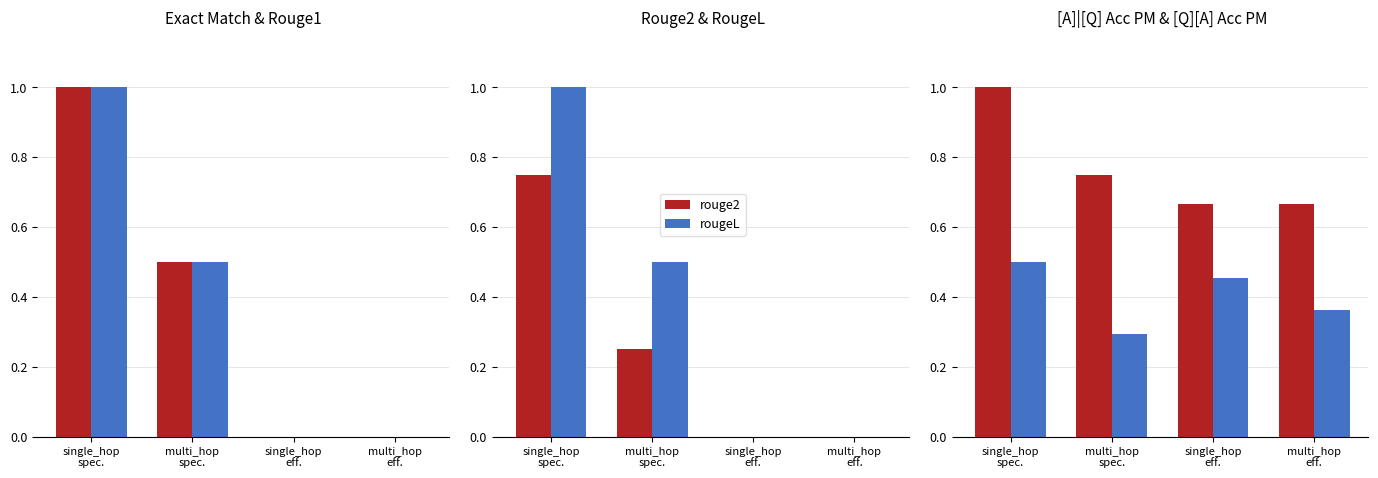

Does the chart contain stacked bars?

No